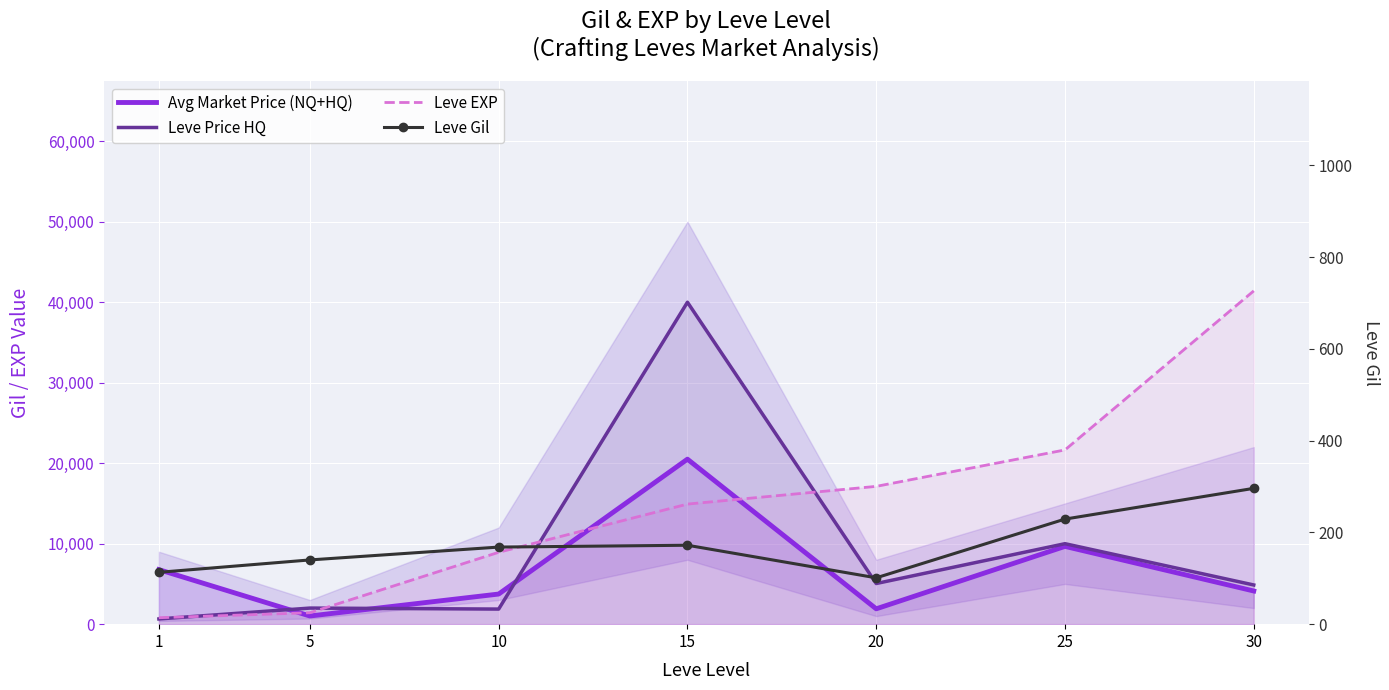

Reading right to left, list all the values displayed in this chart.

Avg Market Price (NQ+HQ): 30=4122	25=9665	20=1906	15=20500	10=3743	5=1014	1=6776
Leve Price HQ: 30=4870	25=10000	20=5050	15=40000	10=1875	5=1999	1=650
Leve EXP: 30=41410	25=21650	20=17120	15=14920	10=8930	5=1420	1=800
Leve Gil: 30=296	25=229	20=101	15=172	10=168	5=140	1=113